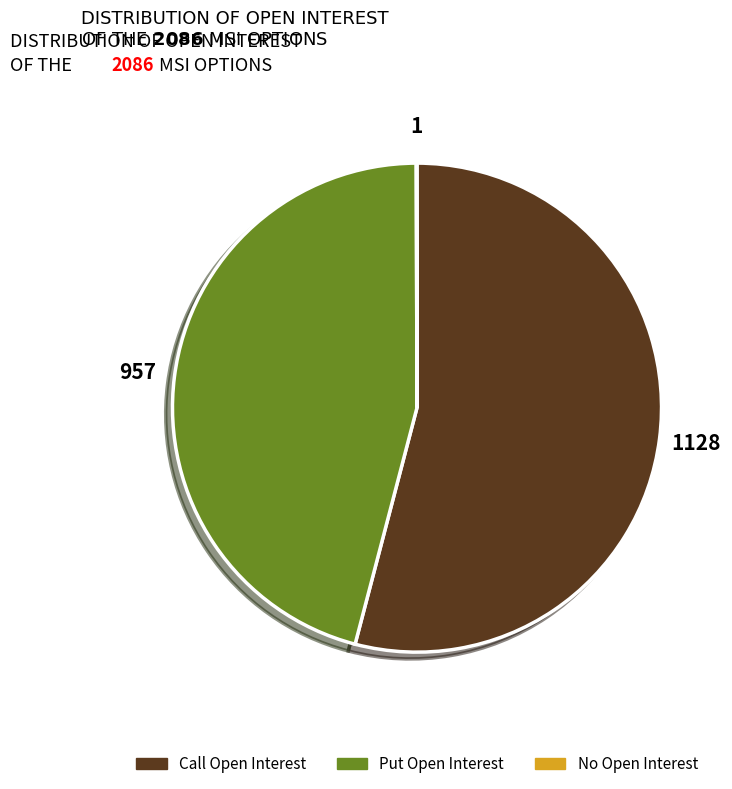

Between Call Open Interest and Put Open Interest, which is larger?

Call Open Interest